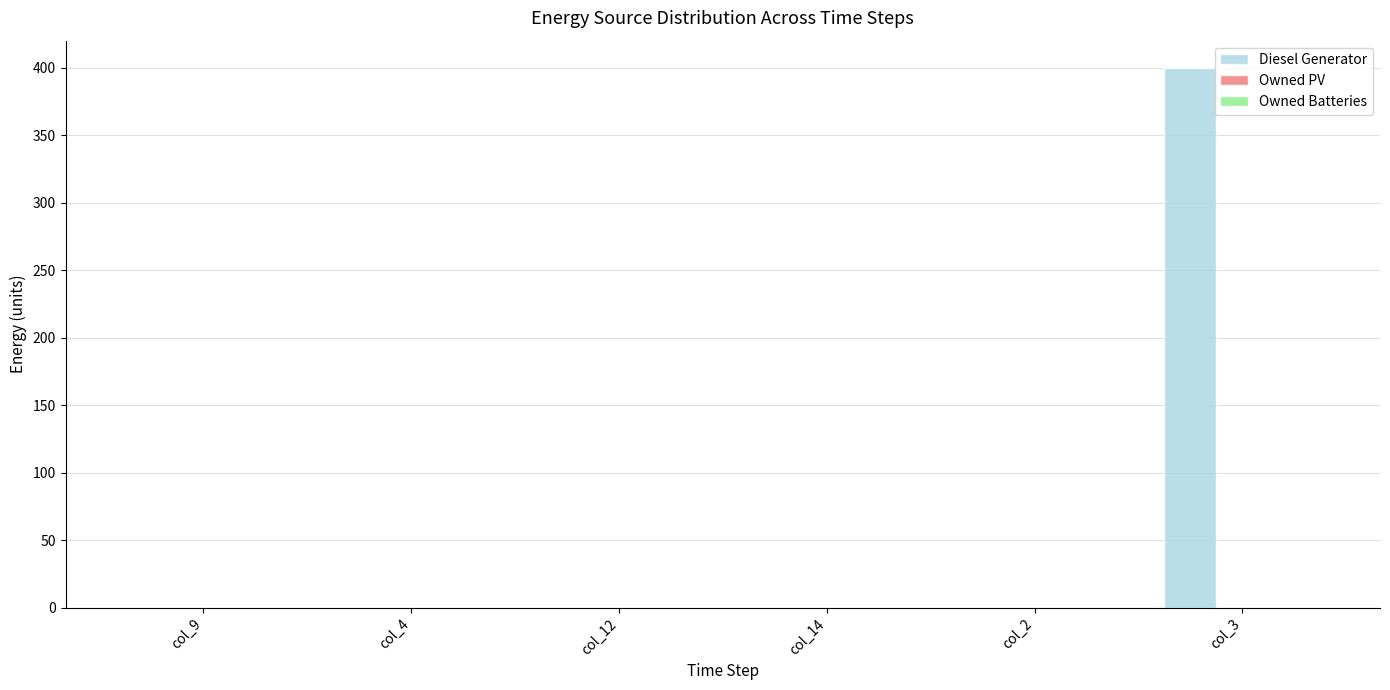

What is the greatest value displayed?

400